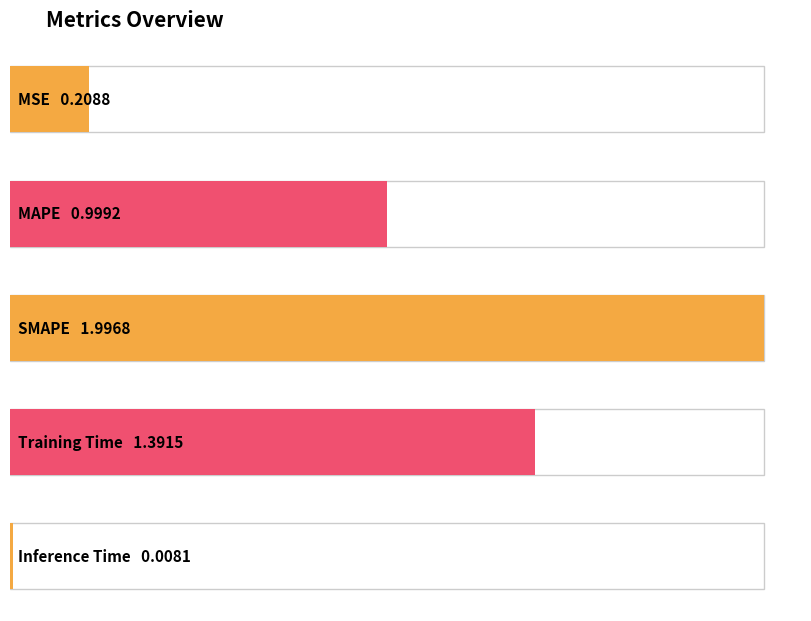

What is the average value?

0.9